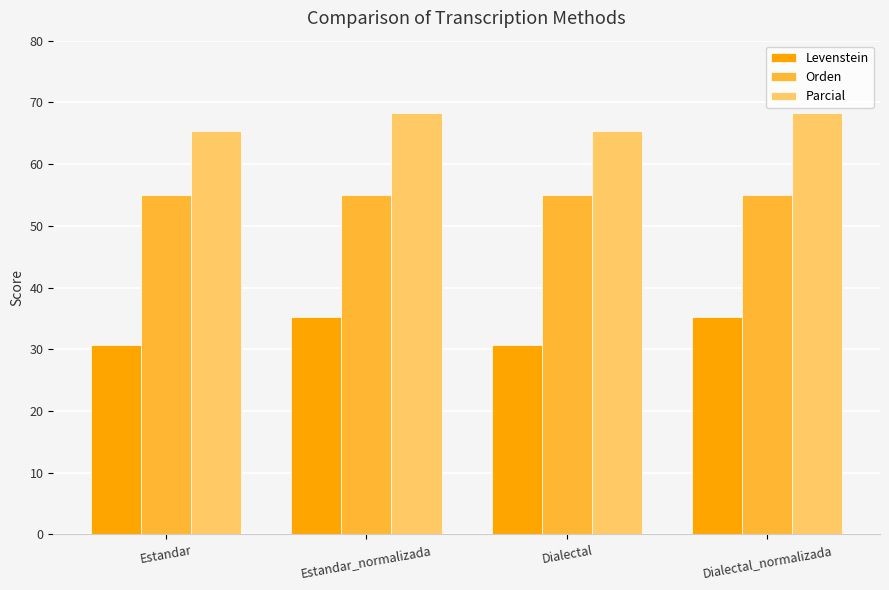

What is the sum of all Orden values?

220.2